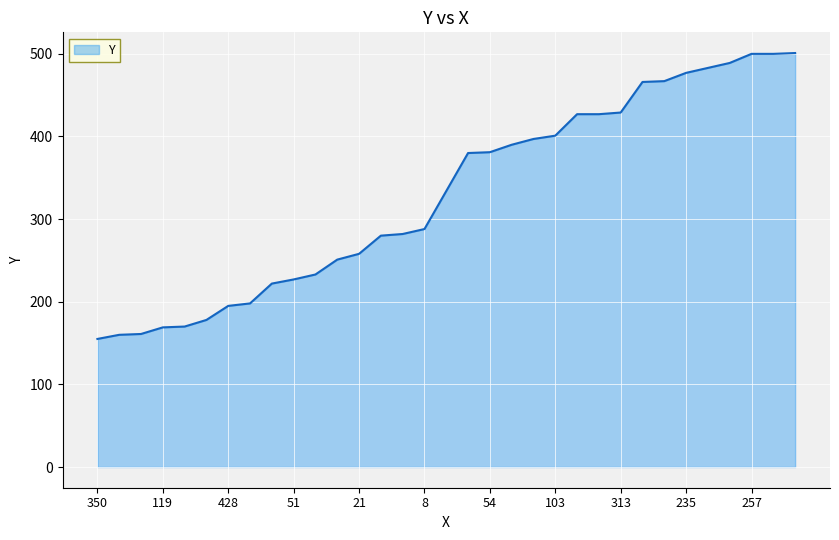

What is the difference between the maximum and minimum values?

346